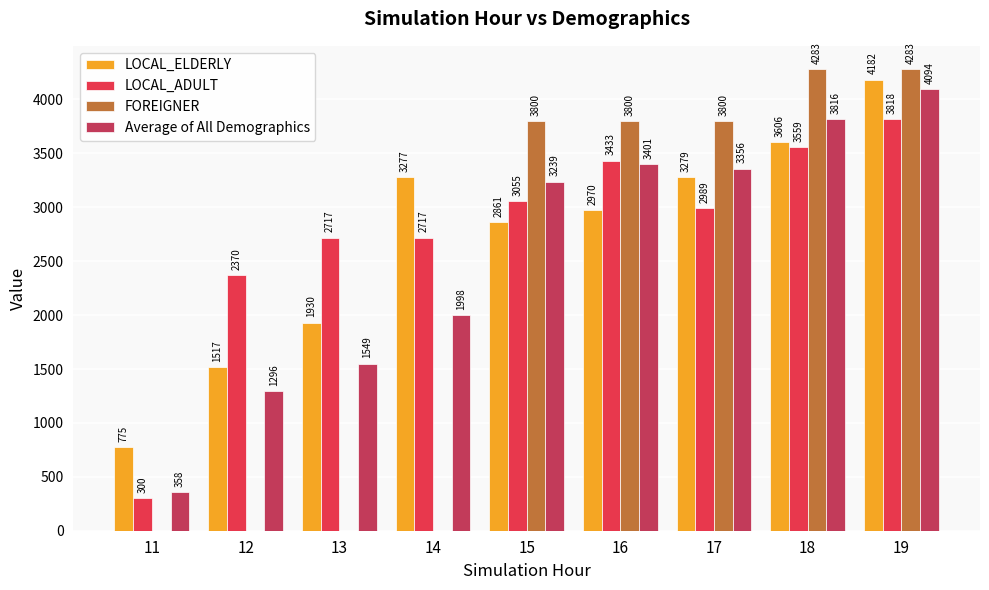

What value does the LOCAL_ADULT series have at 11?

300.0